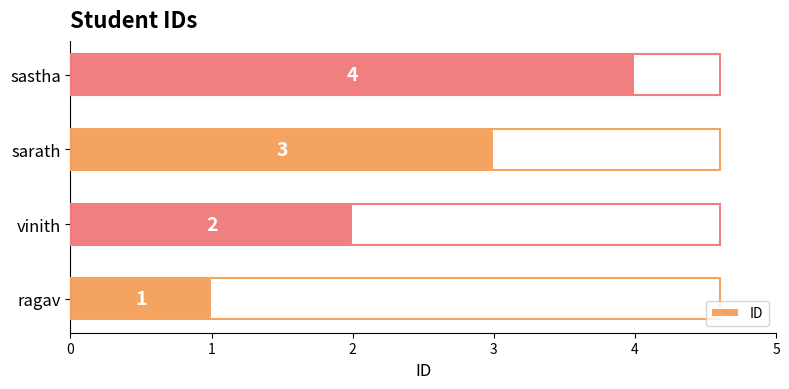

Approximately how many times larger is the value at sastha compared to sarath?

1.3